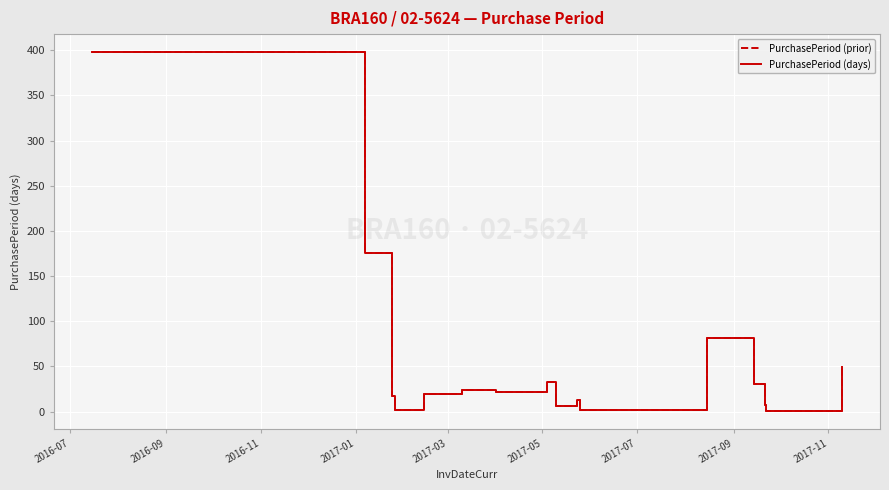

At how many categories does at least one series exceed 358?

1